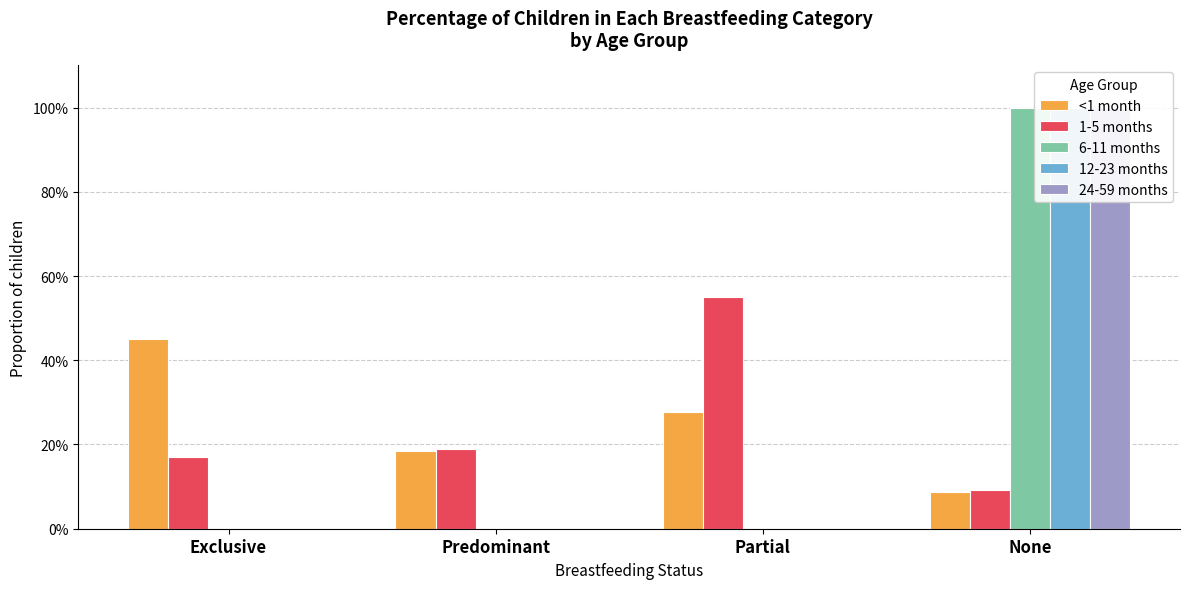

At which label does <1 month reach its minimum?

None